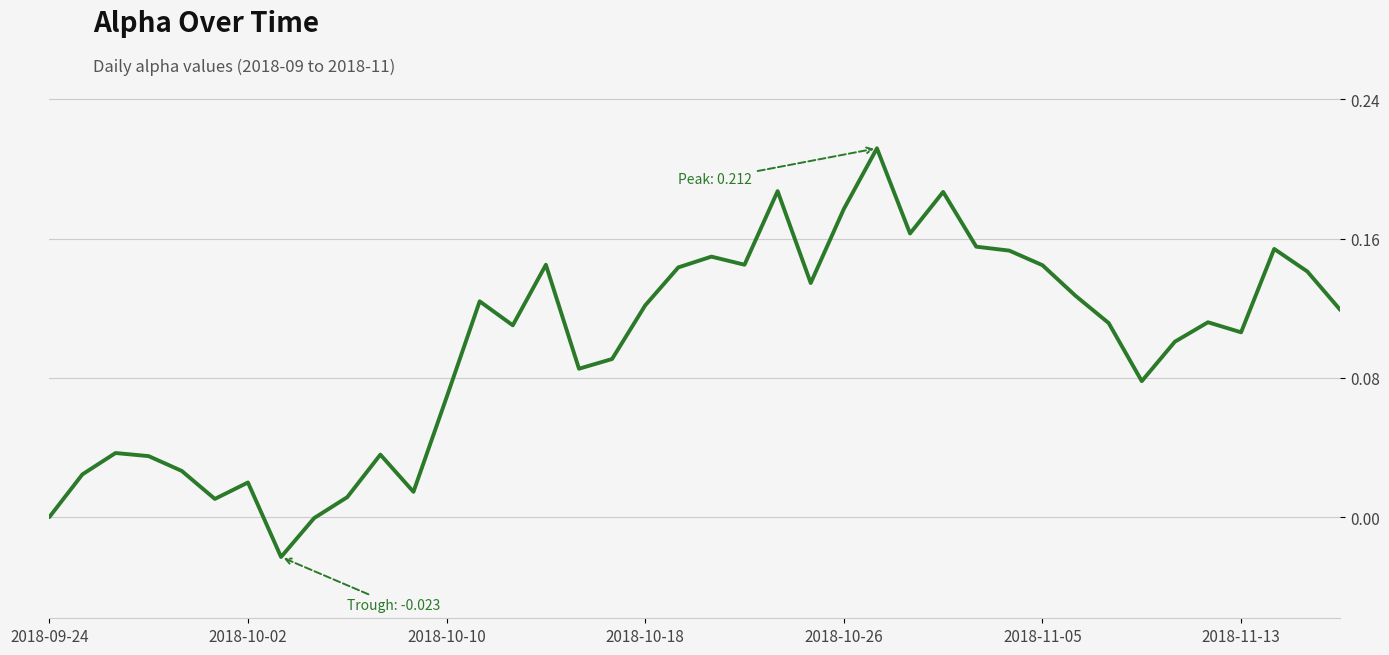

Does the chart display data point markers on the line(s)?

No